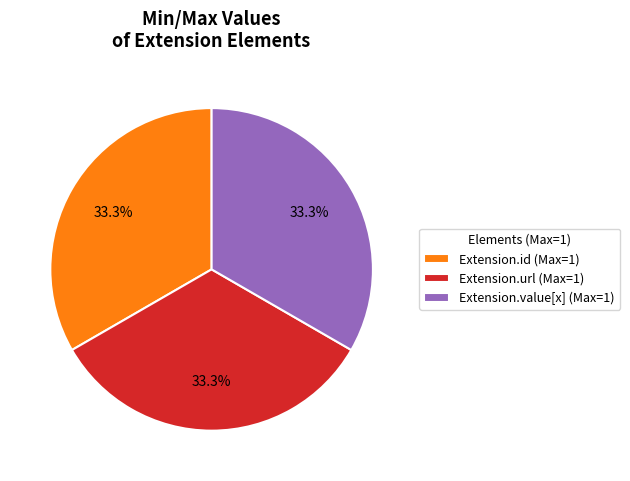

Is there a majority slice in this chart?

No